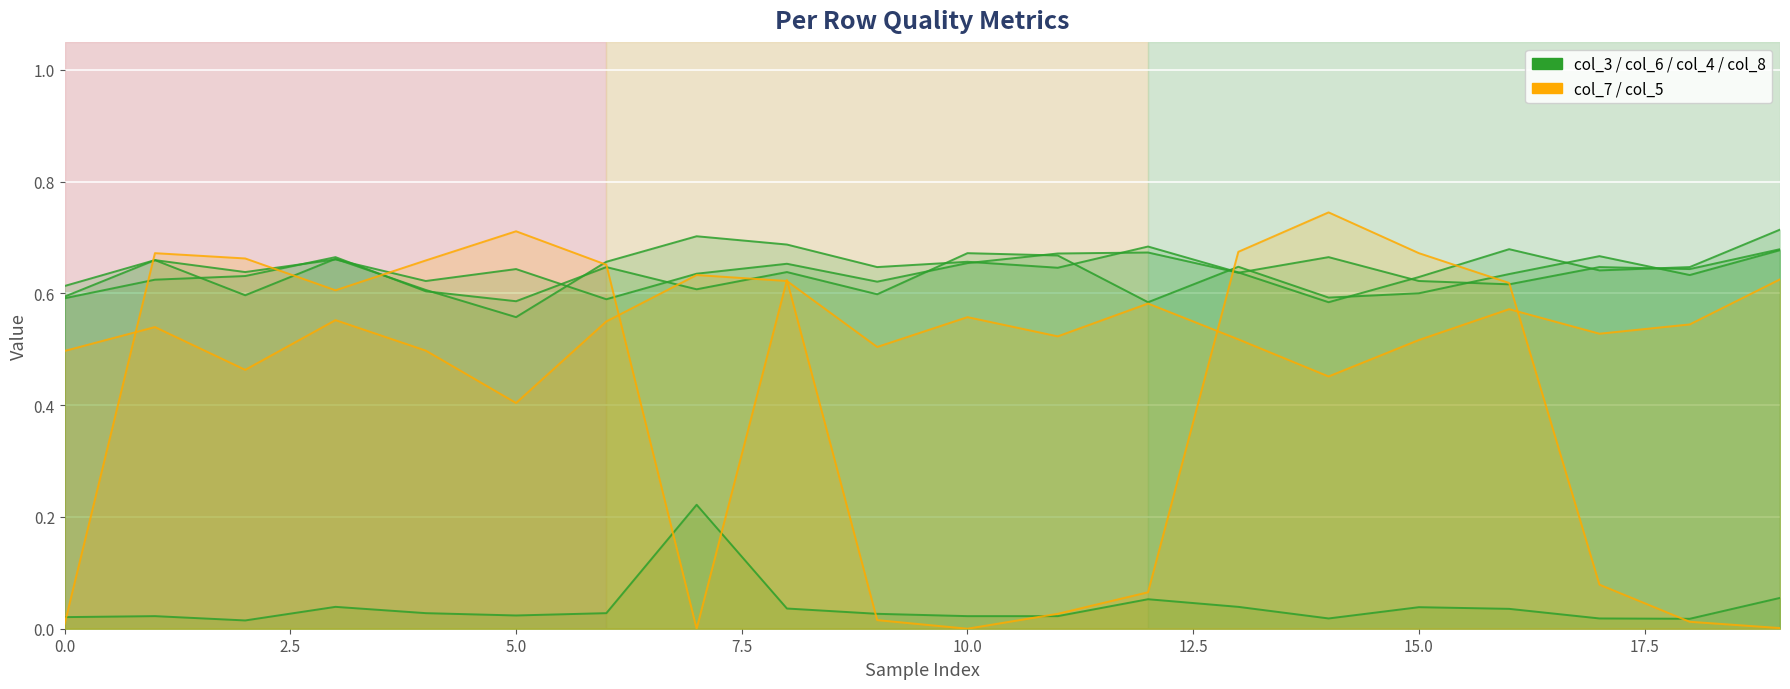

Which label corresponds to the largest value in the chart?

14